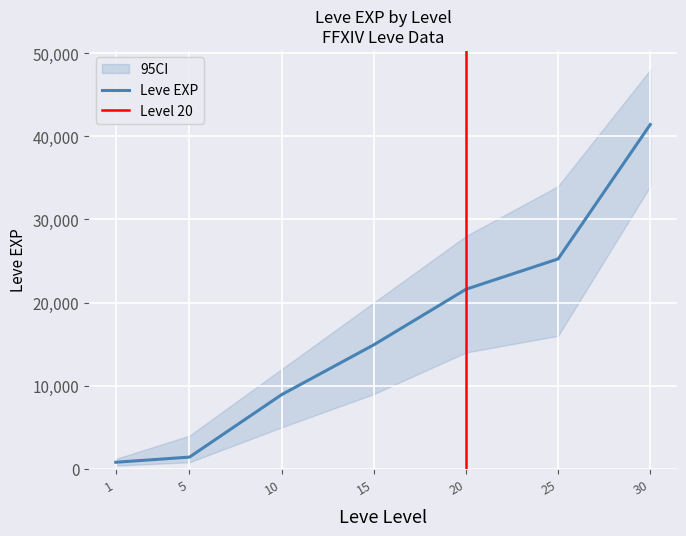

Which series changed the most between 10 and 25?

Leve EXP